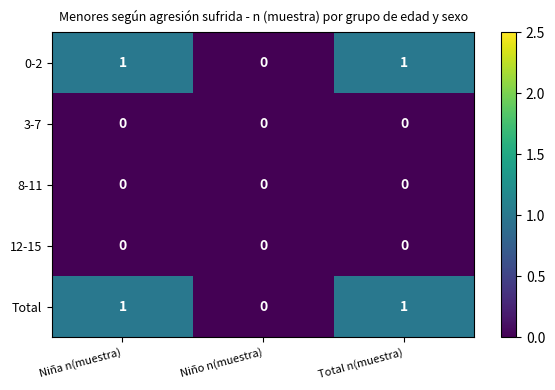

How many Total values are between 0 and 1?

3